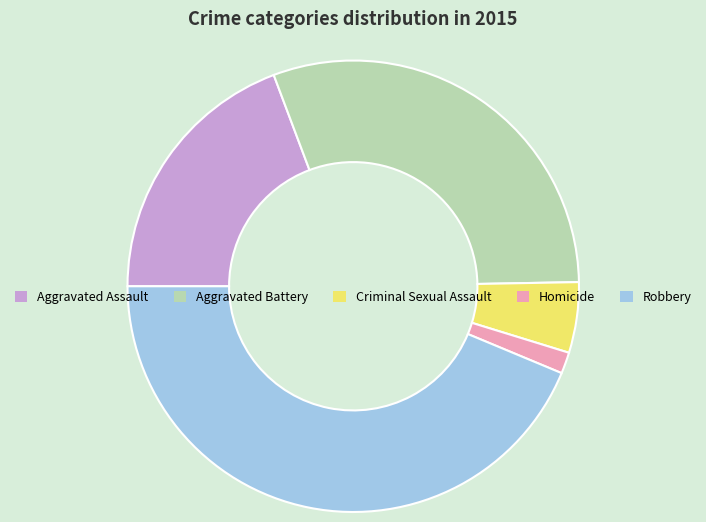

How many segments does this pie chart have?

5